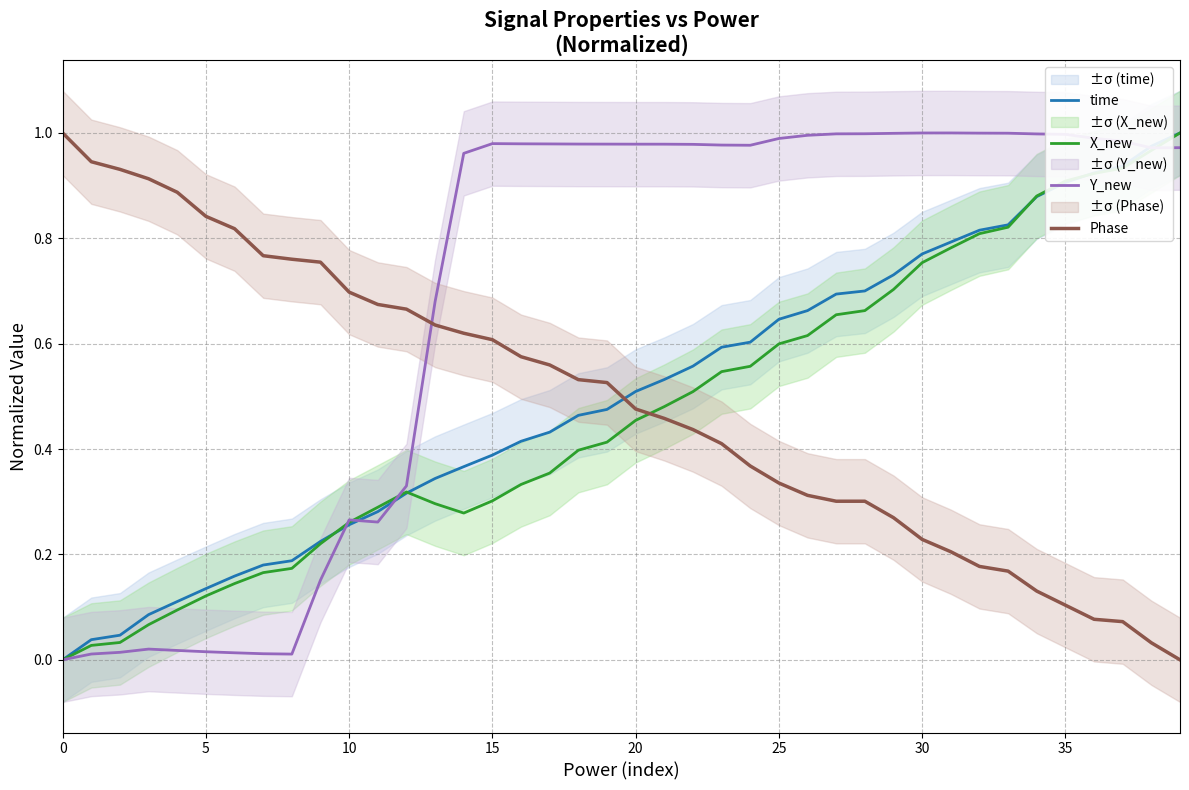

Which has a higher value, 37 or 0?

37